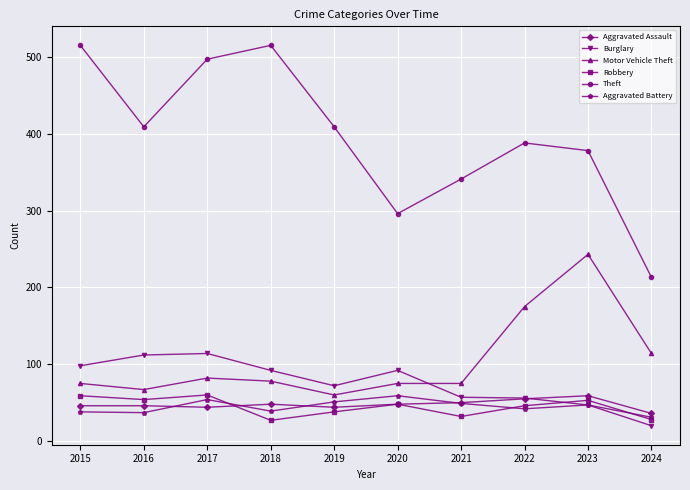

Where is the first local minimum for Burglary?

2019